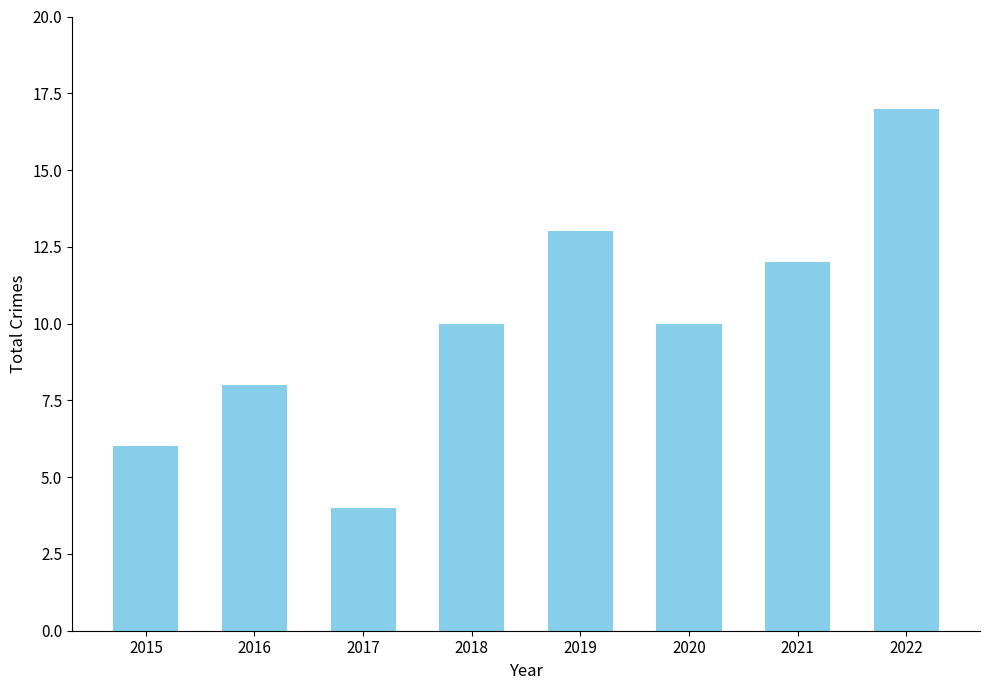

Are the bars horizontal?

No